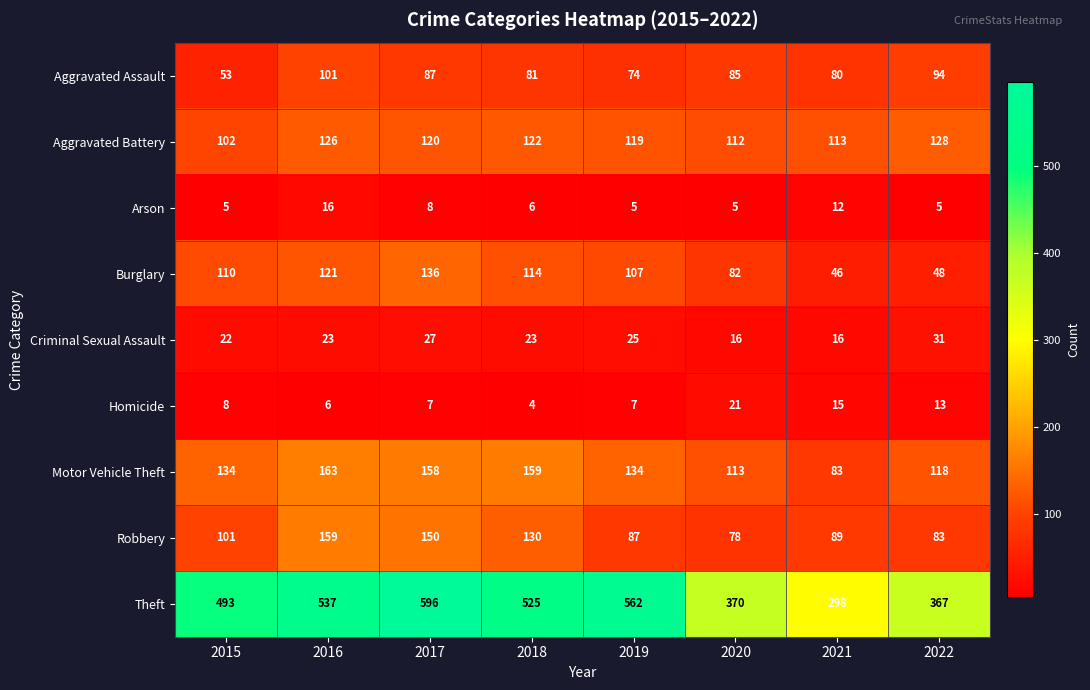

At which label is Aggravated Battery closest to 115?

2021